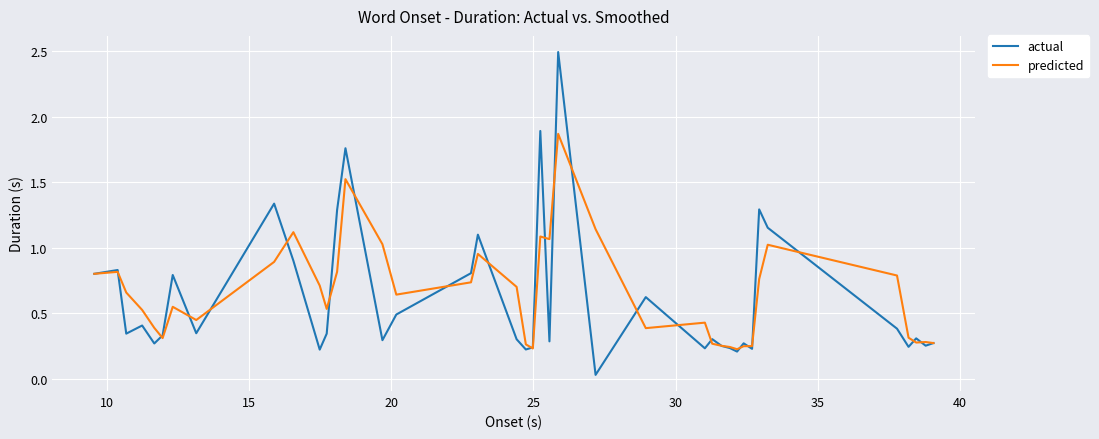

Rank the series by their maximum value, from lowest to highest.

predicted, actual